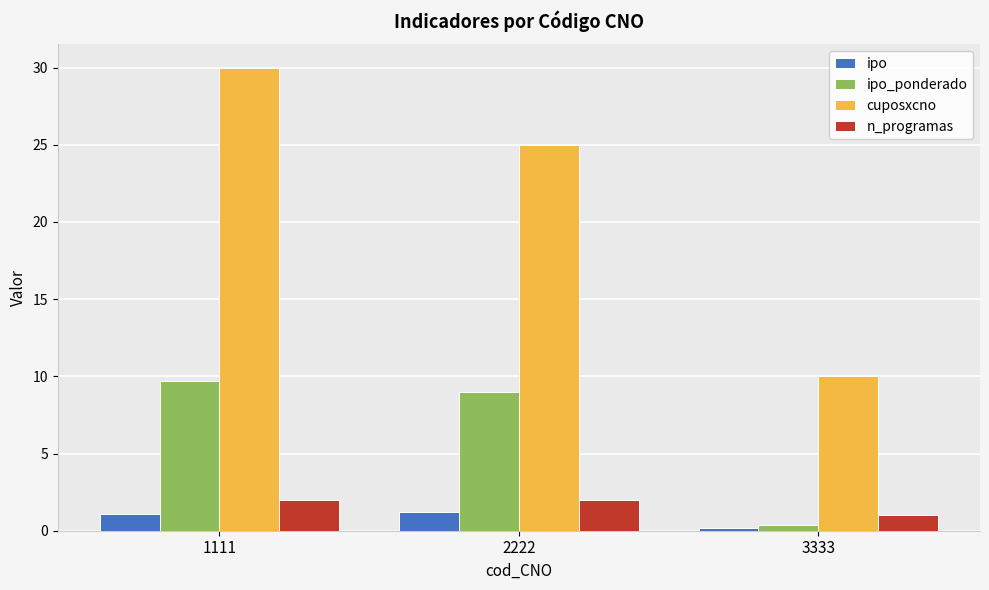

What is the value of the cuposxcno bar at the 2nd from the left?

25.0